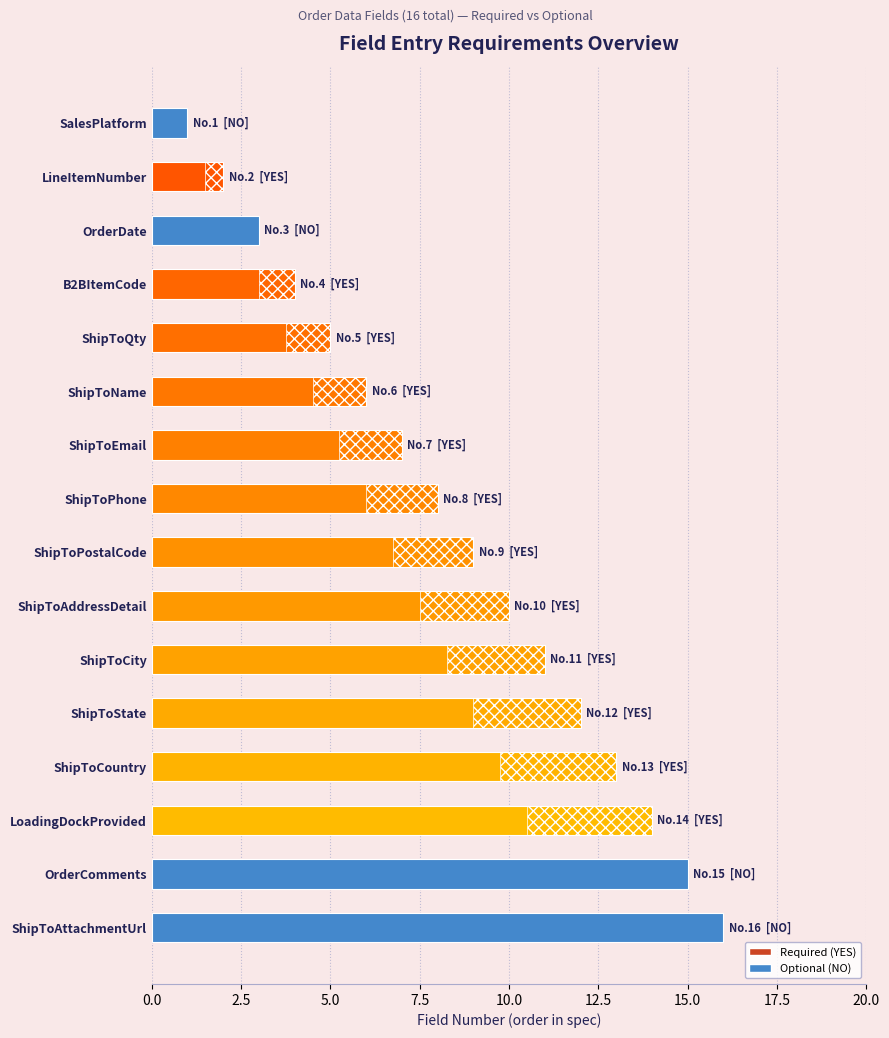

How many categories are shown in the chart?

16